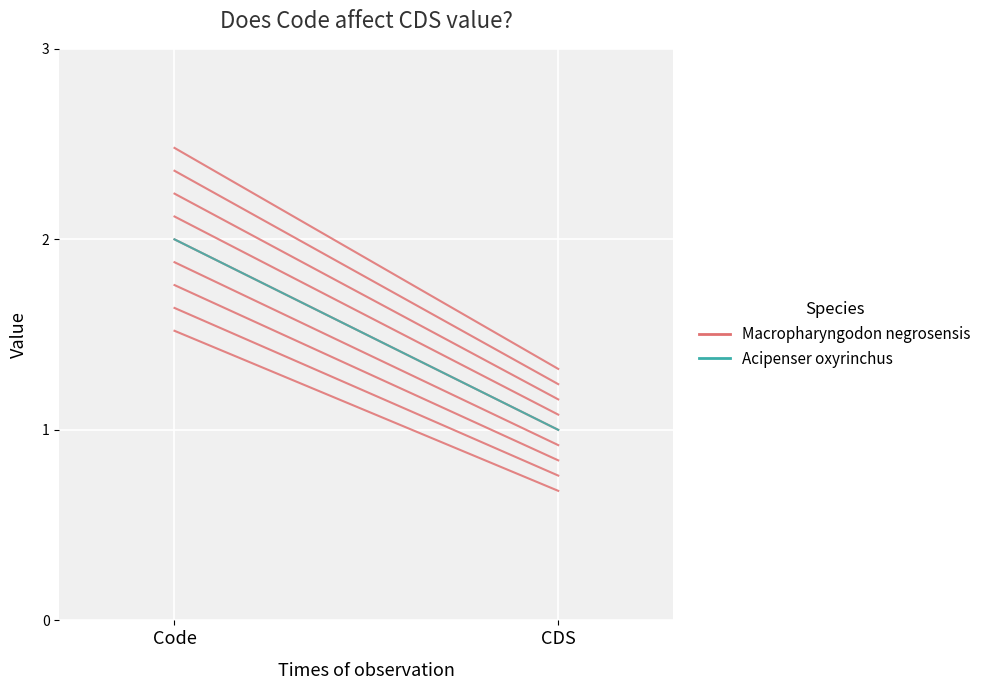

At which label is Acipenser oxyrinchus closest to 1?

CDS